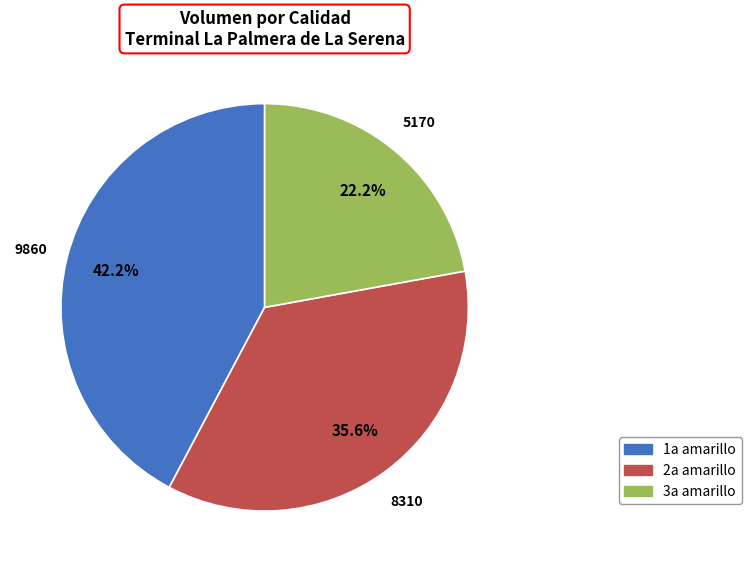

Is there any slice that represents more than half of the pie?

No